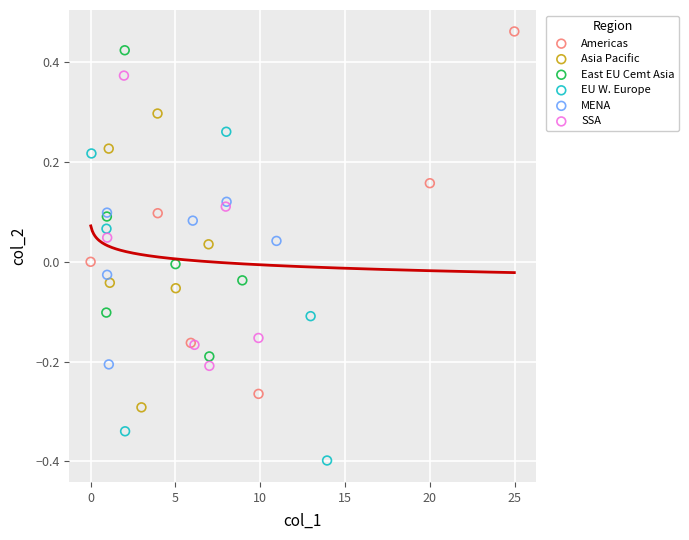

Which series contains the highest Y value?

Americas